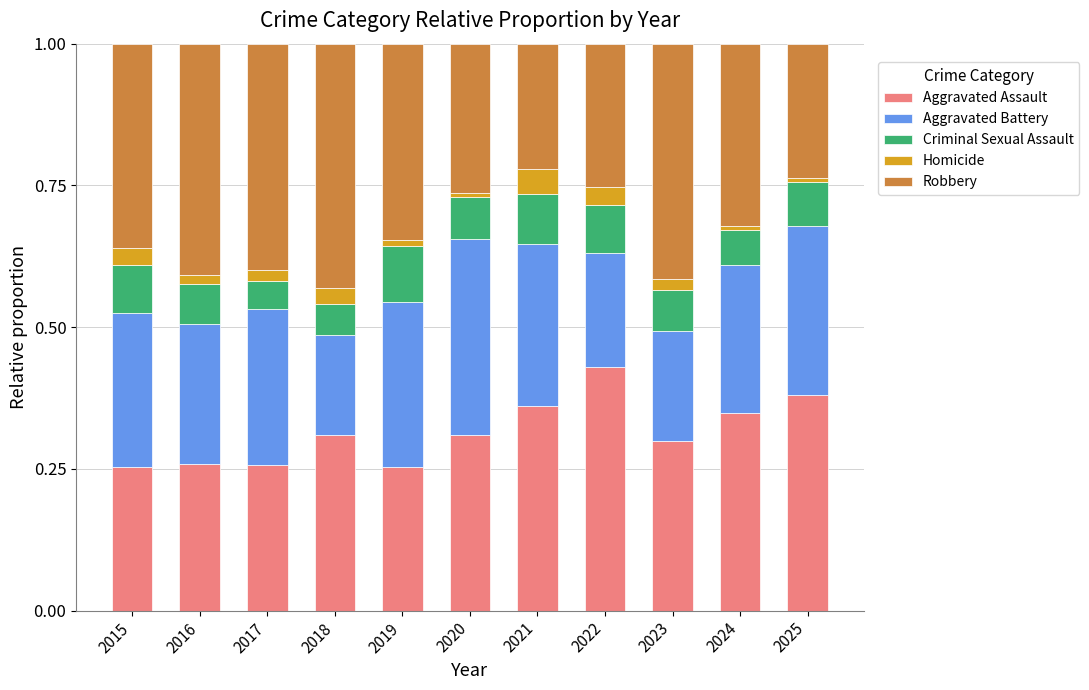

The Aggravated Assault series shows 0.4 at 2022. True or false?

True